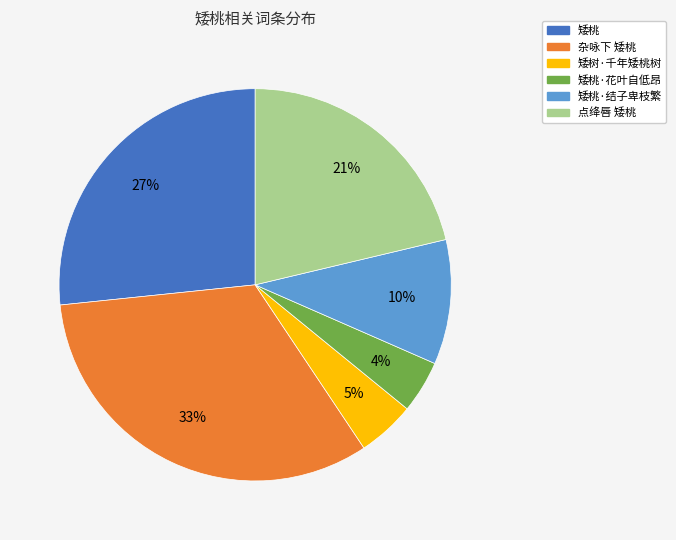

How many slices are in this pie chart?

6